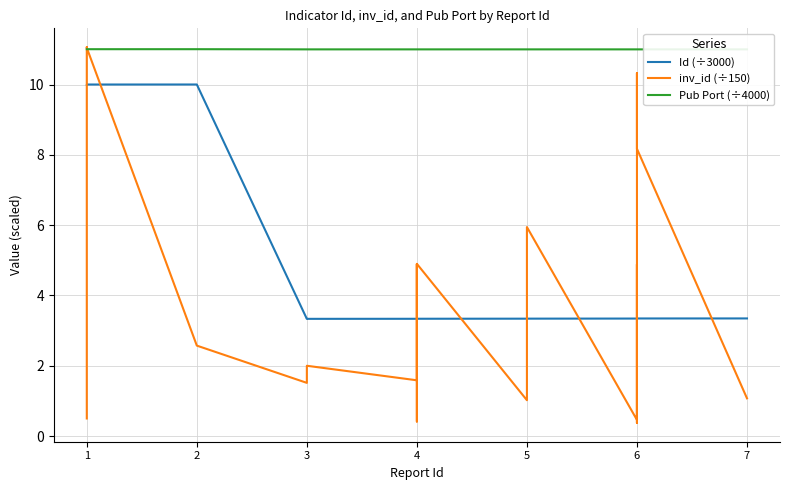

True or false: inv_id (÷150) and Id (÷3000) cross at least once.

True